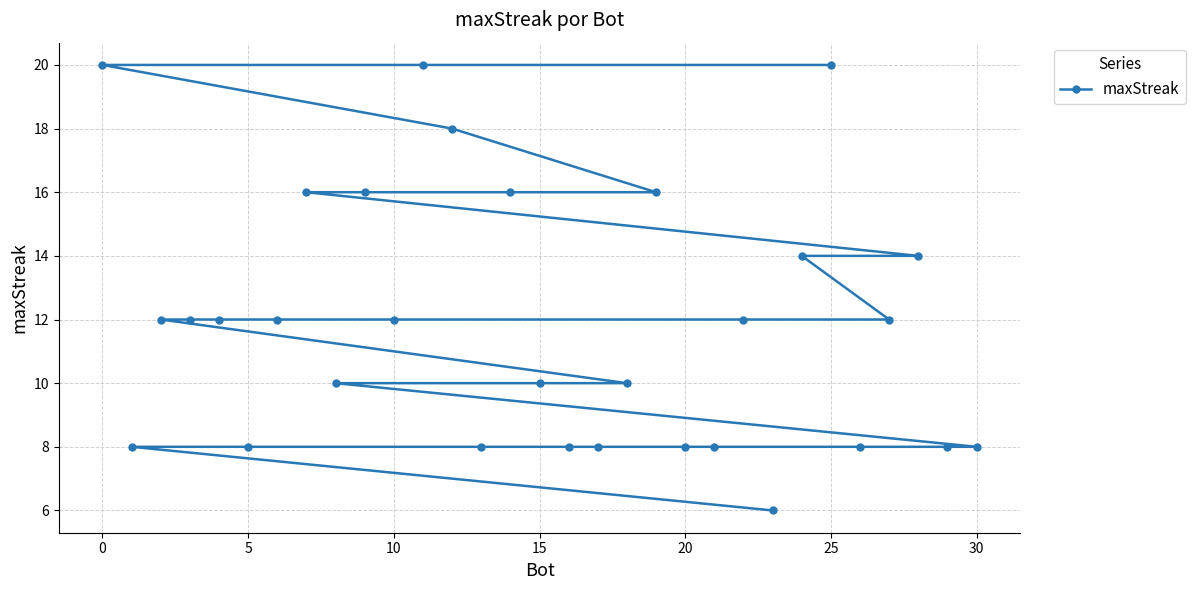

True or false: the data shows 4 at 30.

False